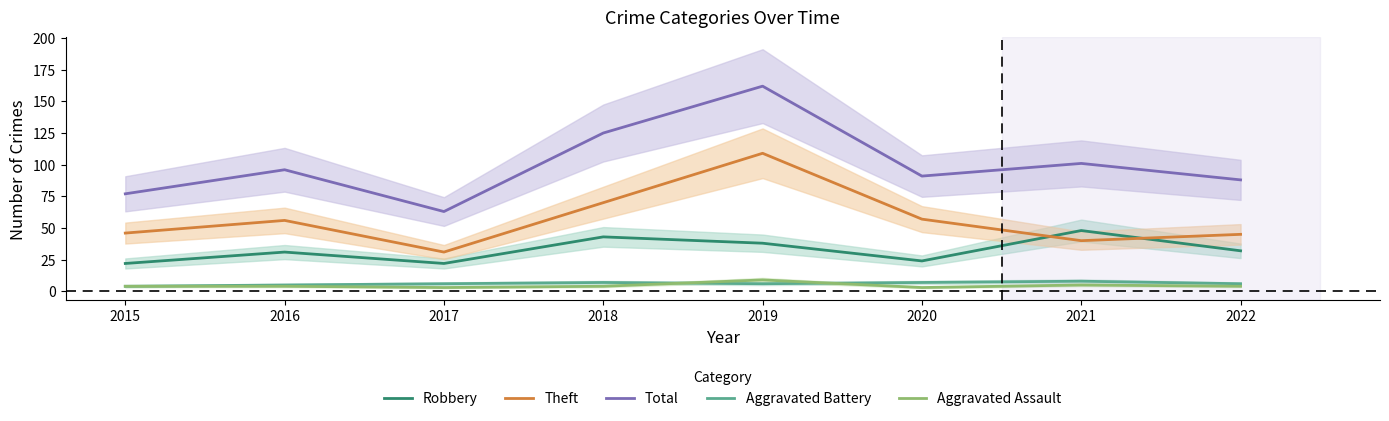

Is it true that Aggravated Battery equals 6 at 2017?

True